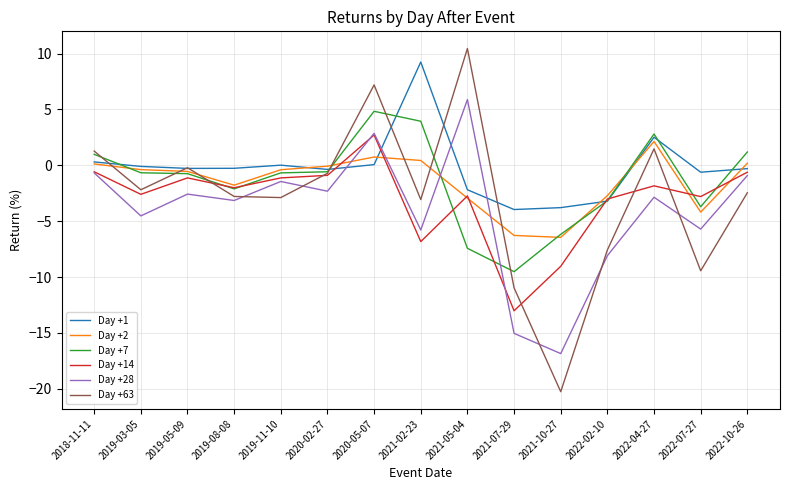

Rank the series at 2022-04-27 from lowest to highest value.

Day +28, Day +14, Day +63, Day +2, Day +1, Day +7